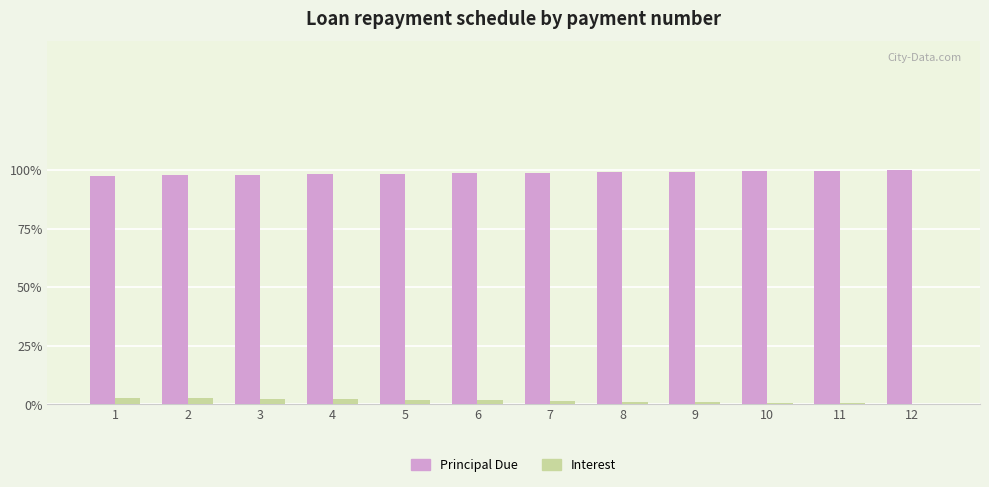

The Interest series shows 32.4 at 3. True or false?

False